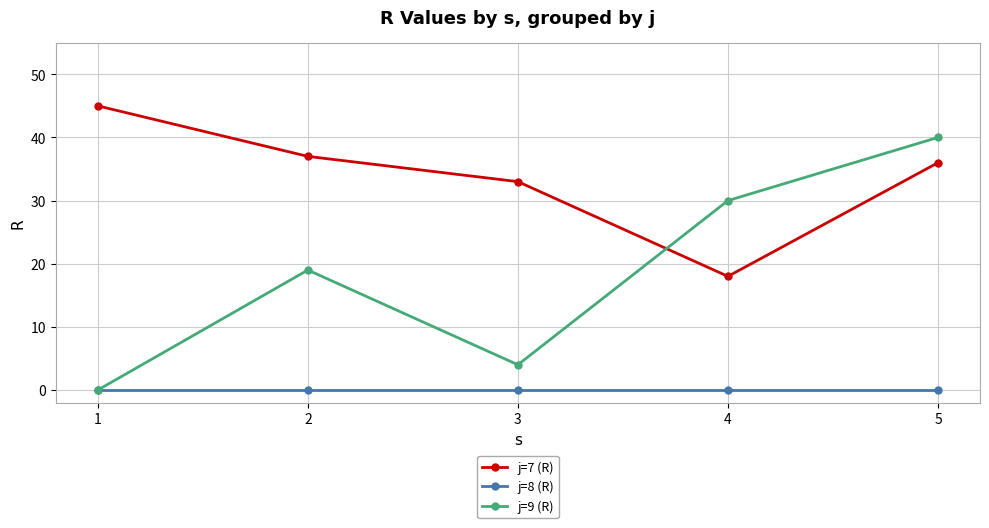

Is it true that j=7 (R) equals 17 at 2?

False